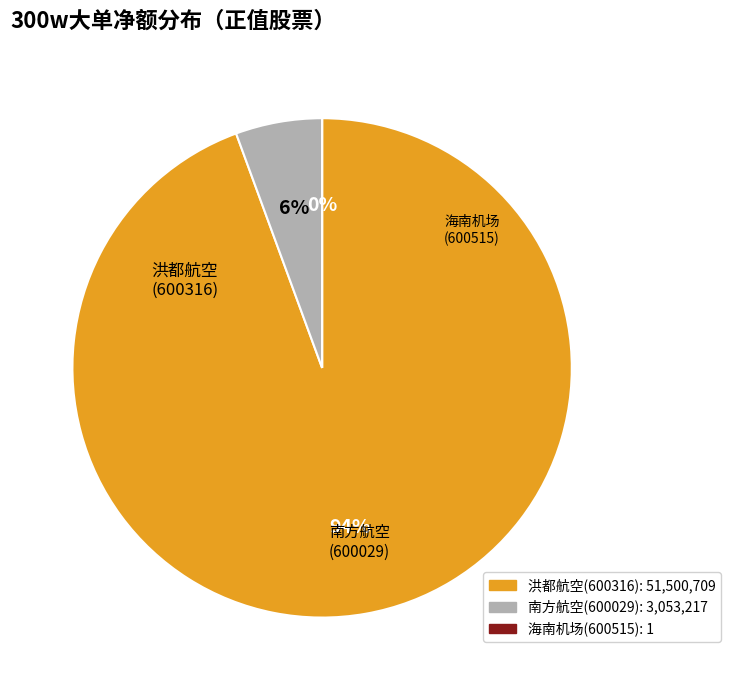

Which slice represents more than half of the pie?

洪都航空(600316)